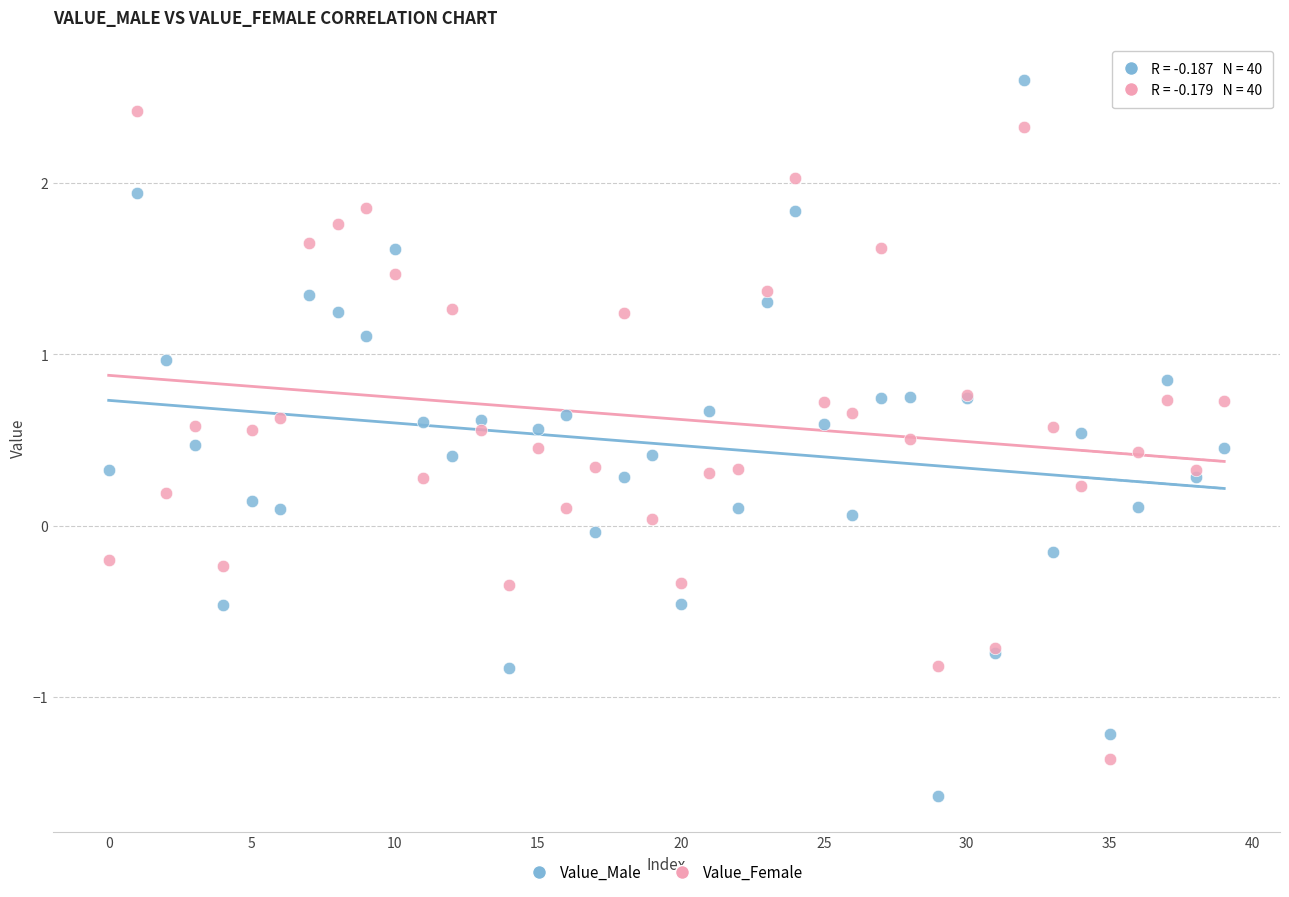

Which series contains the lowest Y value?

Value_Male